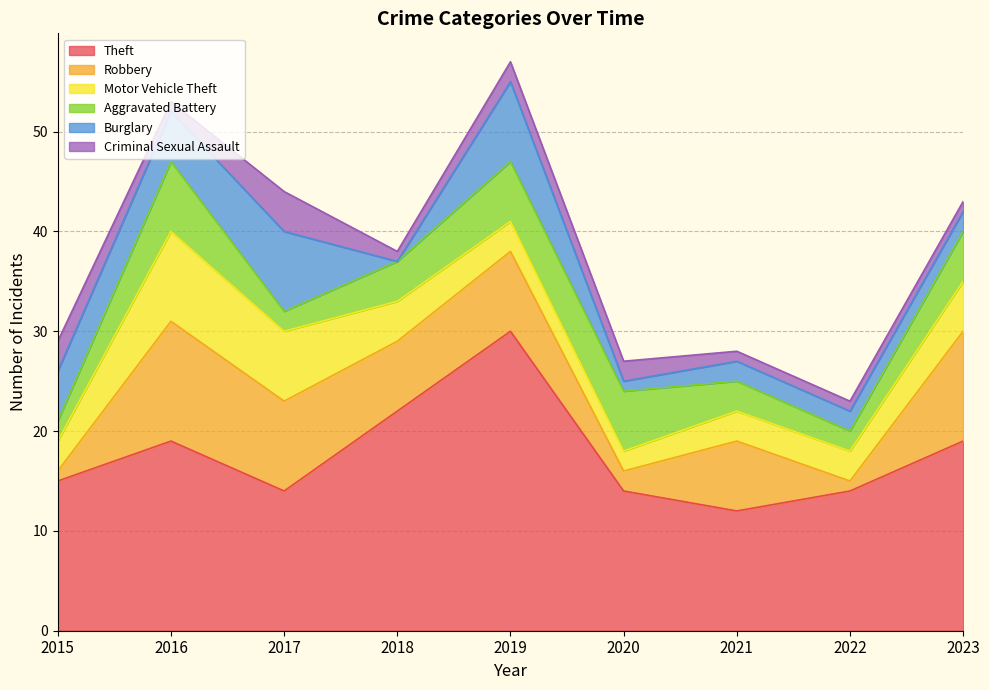

True or false: Robbery and Theft cross at least once.

False